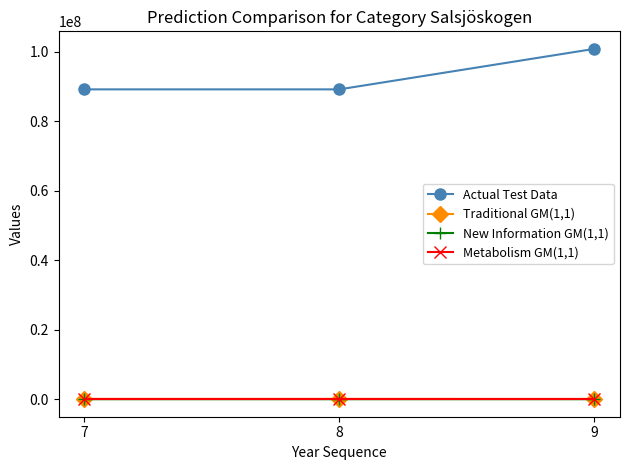

Which series has the largest range (max minus min)?

Actual Test Data